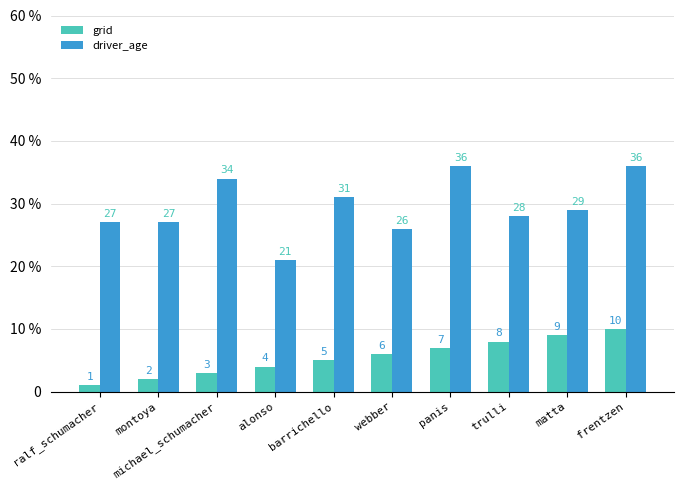

List the series in order of their peak value, highest first.

driver_age, grid